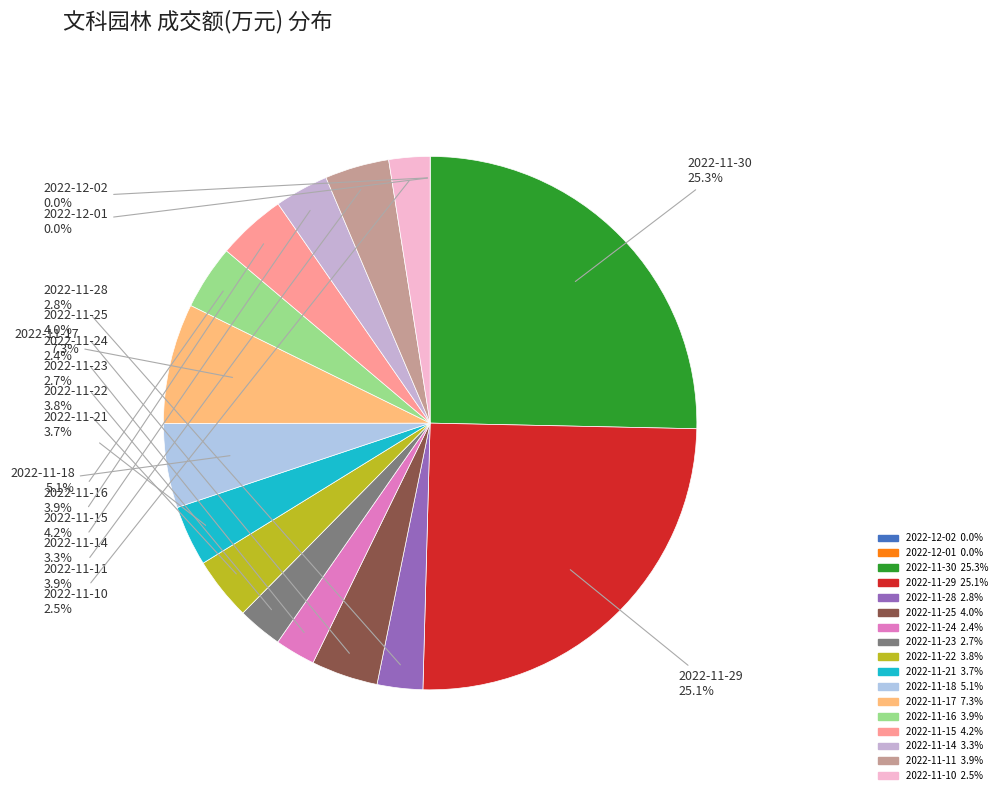

How much of the chart is everything except 2022-11-22?

96.2%